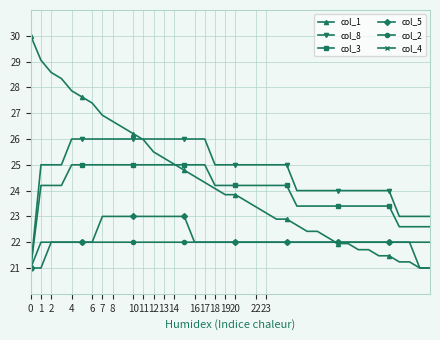

The col_8 series shows 26.0 at 17. True or false?

True